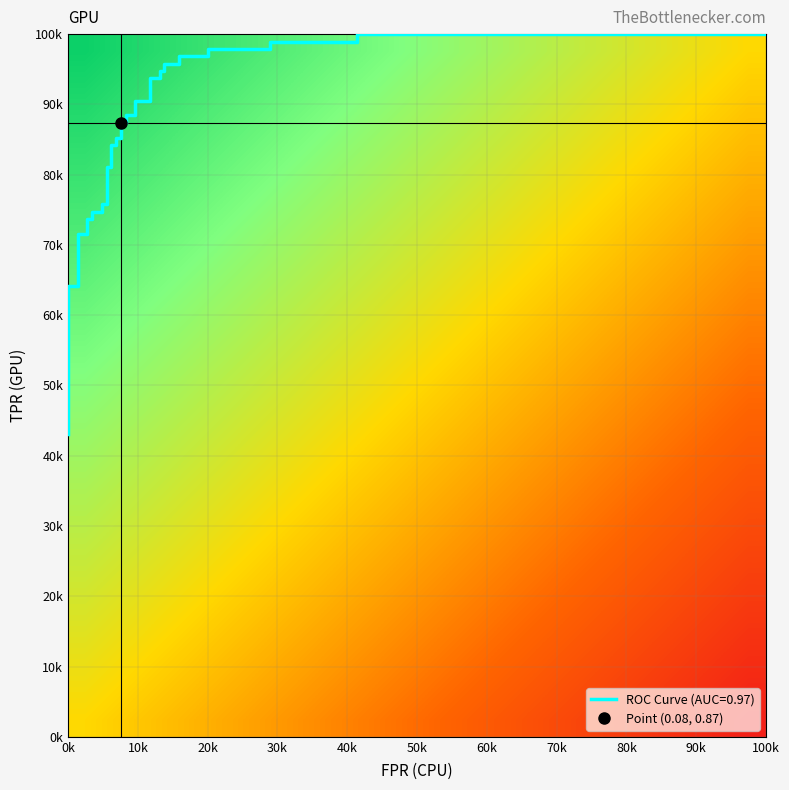

What is the maximum value shown in the chart?

1.0